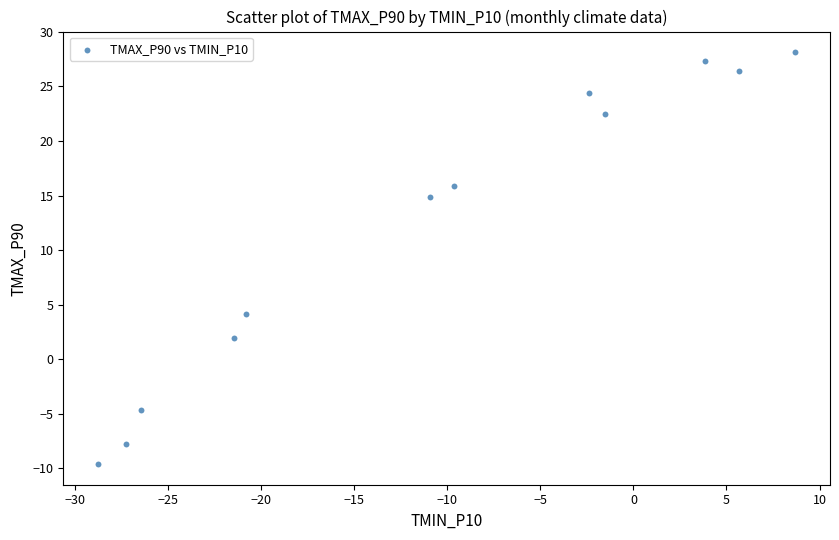

What Y value in the scatter plot is closest to 9?

4.1